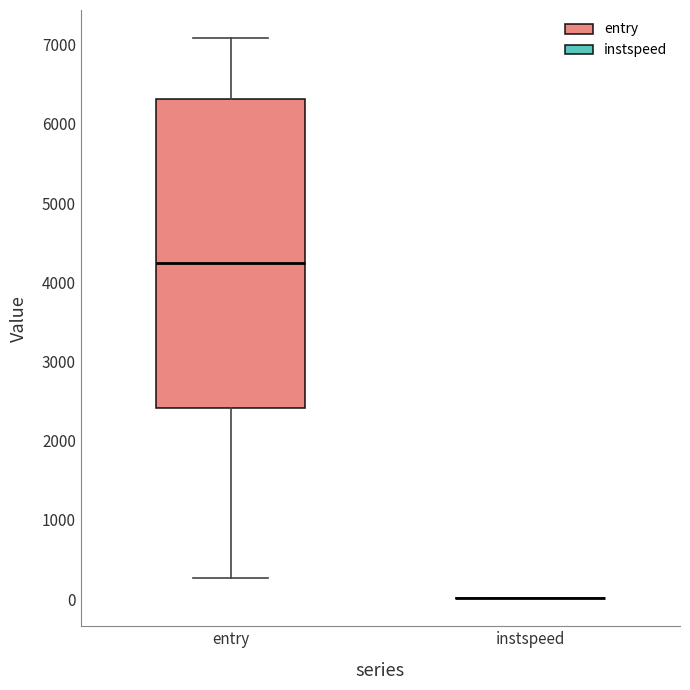

Reading left to right, read every box against the y-axis: the position of its median line, the range the box covers, and the ends of its whiskers. The values are not printed on the chart, so give them approximately, as read against the axis.

entry: median 4200, box 2400 to 6300, whiskers 300 to 7100
instspeed: box collapsed to a line at 0, whiskers 0 to 0